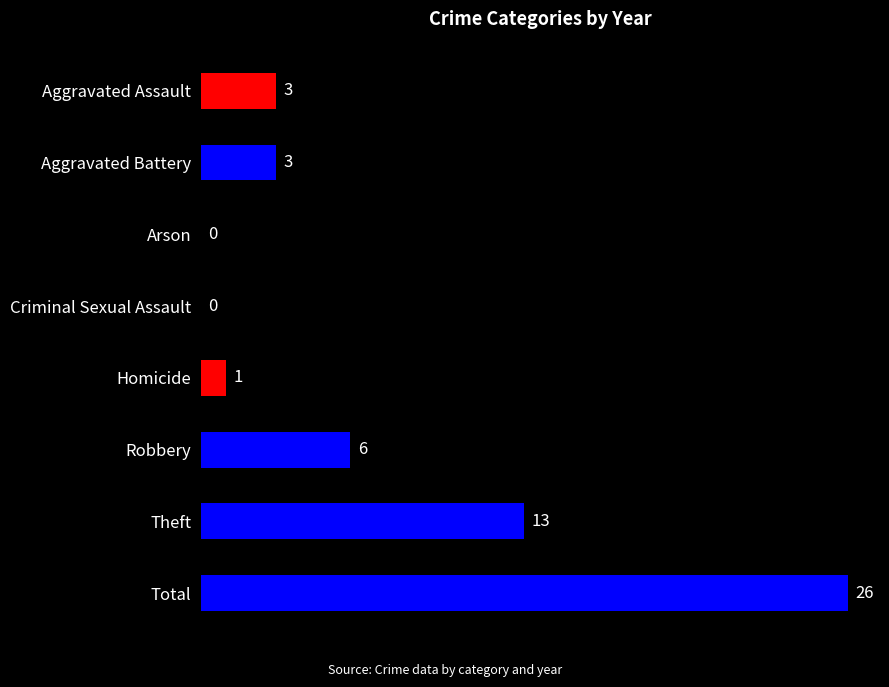

What is the change in value from Arson to Homicide?

+1